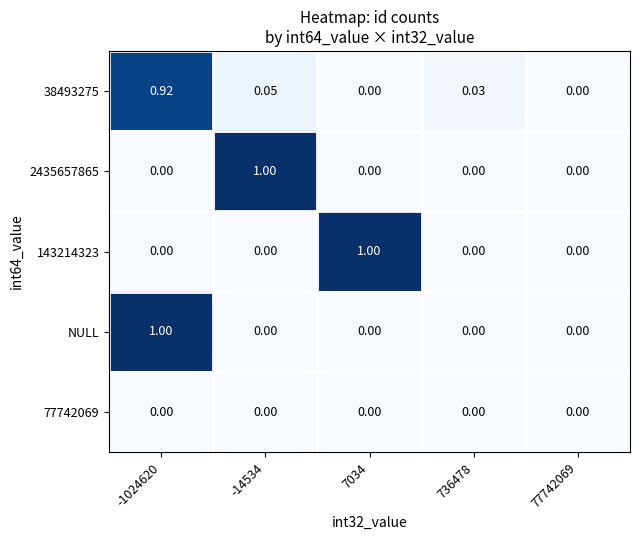

Is the value of 38493275 at -14534 greater than the value of 143214323 at -14534?

Yes